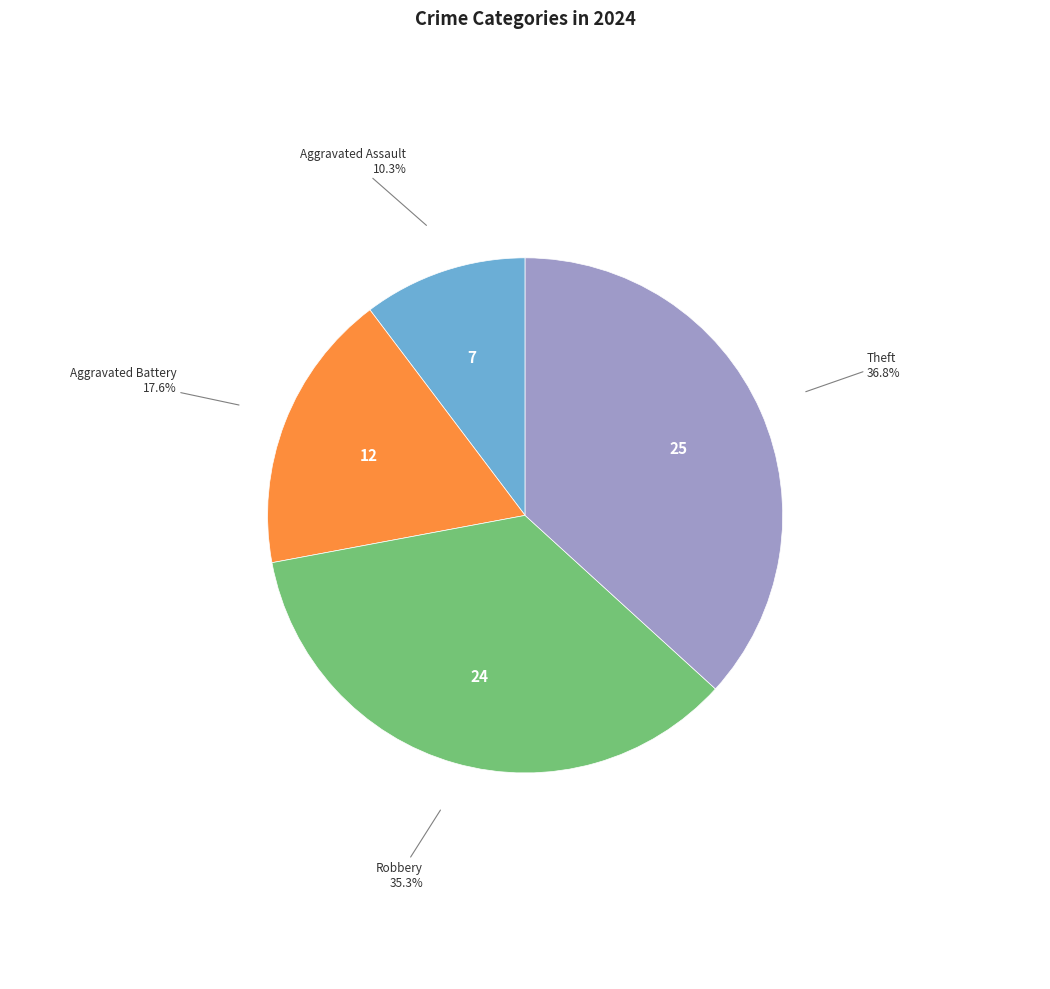

To the nearest percent, what percentage of the pie is Robbery?

35%